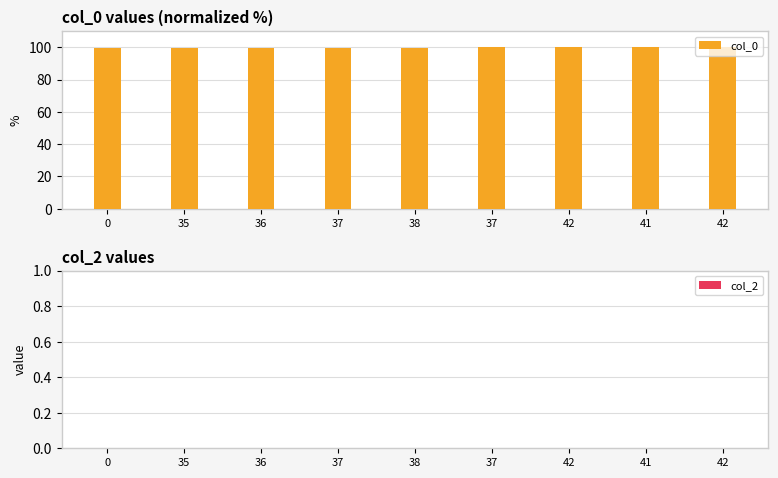

Reading left to right, what are all the values shown in this chart?

col_0: 99.3	99.6	99.6	99.6	99.7	100.0	100.0	100.0	100.0
col_2: 0.0	0.0	0.0	0.0	0.0	0.0	0.0	0.0	0.0